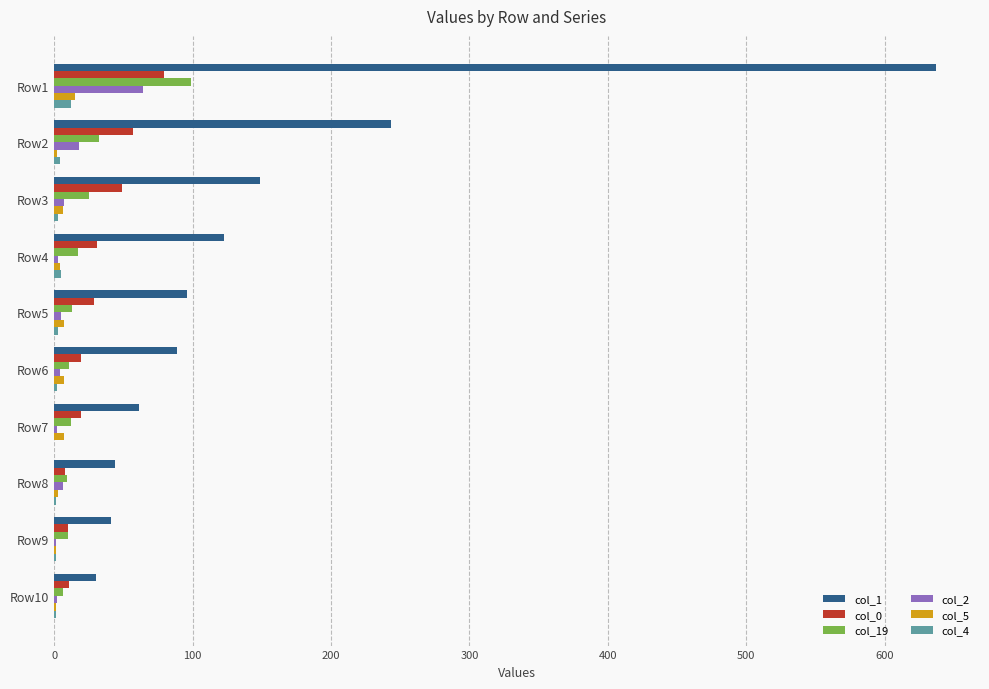

What is the greatest value displayed?

637